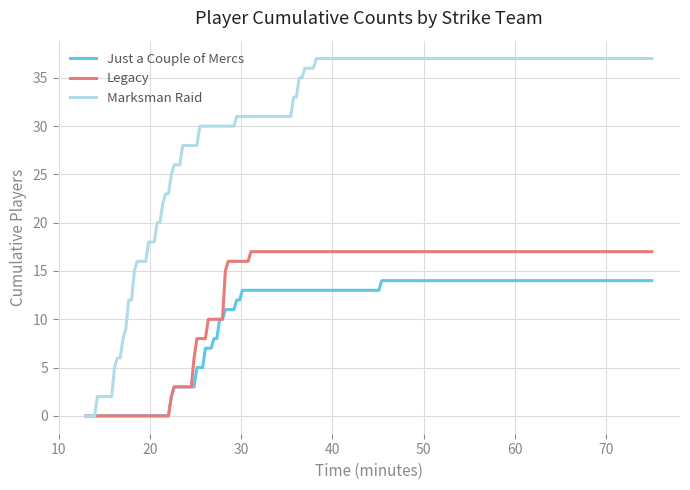

Which series has the widest spread of values?

Marksman Raid